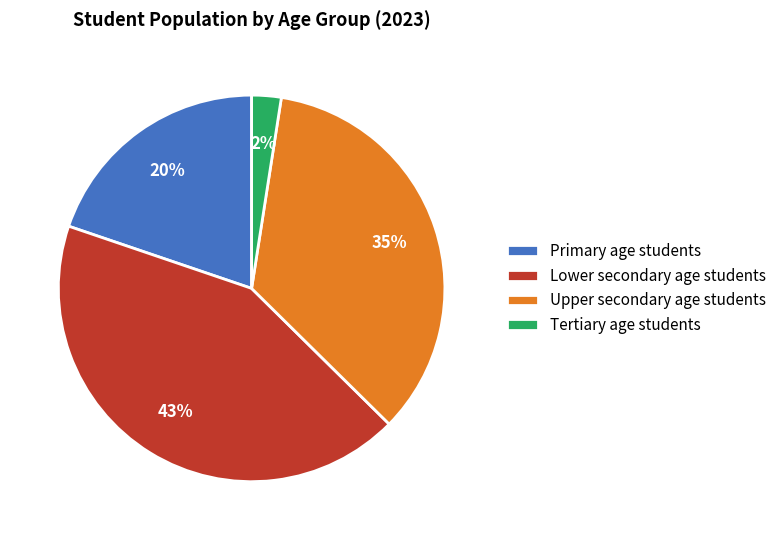

True or false: Lower secondary age students accounts for 31% of the total.

False